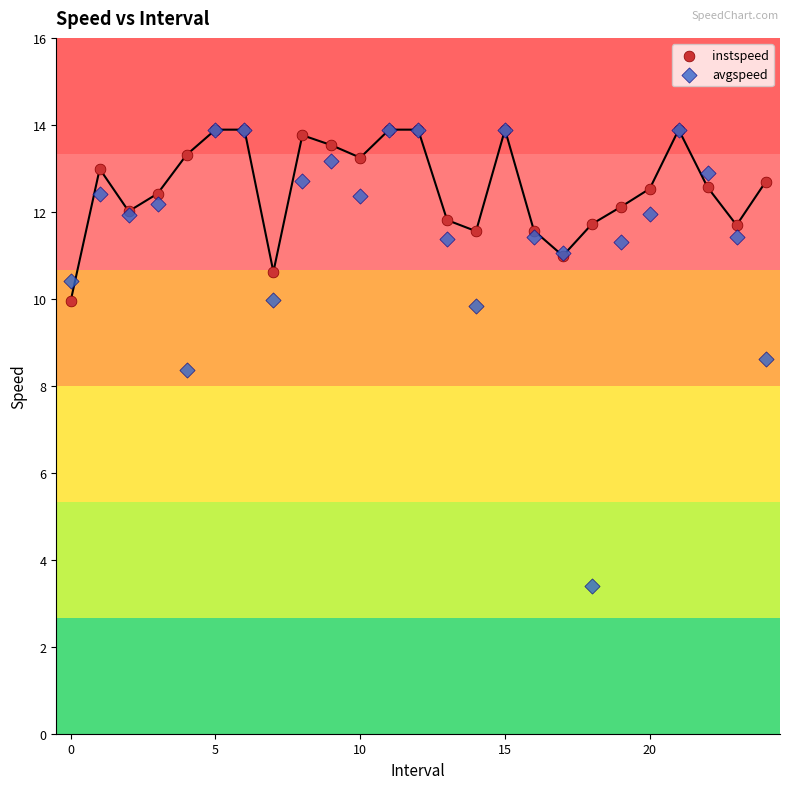

In the avgspeed series, what Y value is closest to 8?

8.4